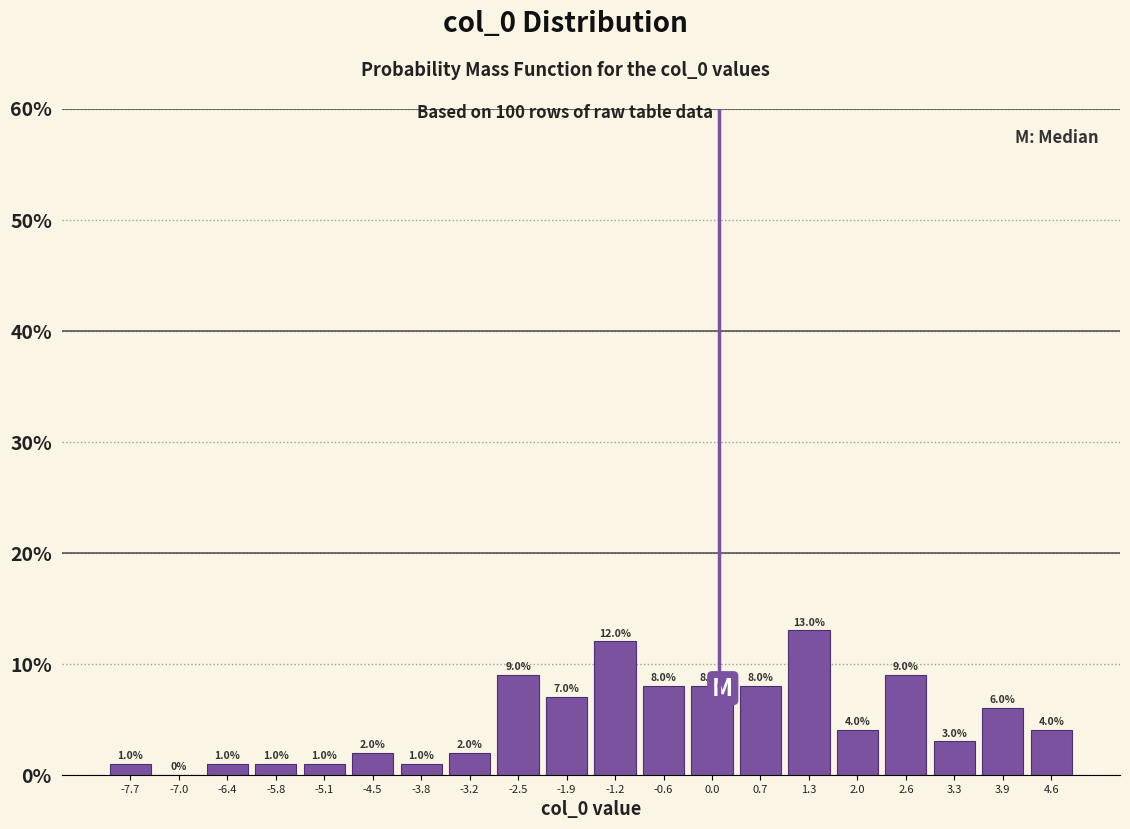

Reading left to right, list every bar in this chart as the range it spans on the x-axis followed by its height. The bar edges are not printed on the chart, so give them approximately, as read against the axis.

-8.0 to -7.4: 1.0
-7.4 to -6.7: 0.0
-6.7 to -6.1: 1.0
-6.1 to -5.4: 1.0
-5.4 to -4.8: 1.0
-4.8 to -4.1: 2.0
-4.1 to -3.5: 1.0
-3.5 to -2.9: 2.0
-2.9 to -2.2: 9.0
-2.2 to -1.6: 7.0
-1.6 to -0.9: 12.0
-0.9 to -0.3: 8.0
-0.3 to 0.4: 8.0
0.4 to 1.0: 8.0
1.0 to 1.7: 13.0
1.7 to 2.3: 4.0
2.3 to 2.9: 9.0
2.9 to 3.6: 3.0
3.6 to 4.2: 6.0
4.2 to 4.9: 4.0